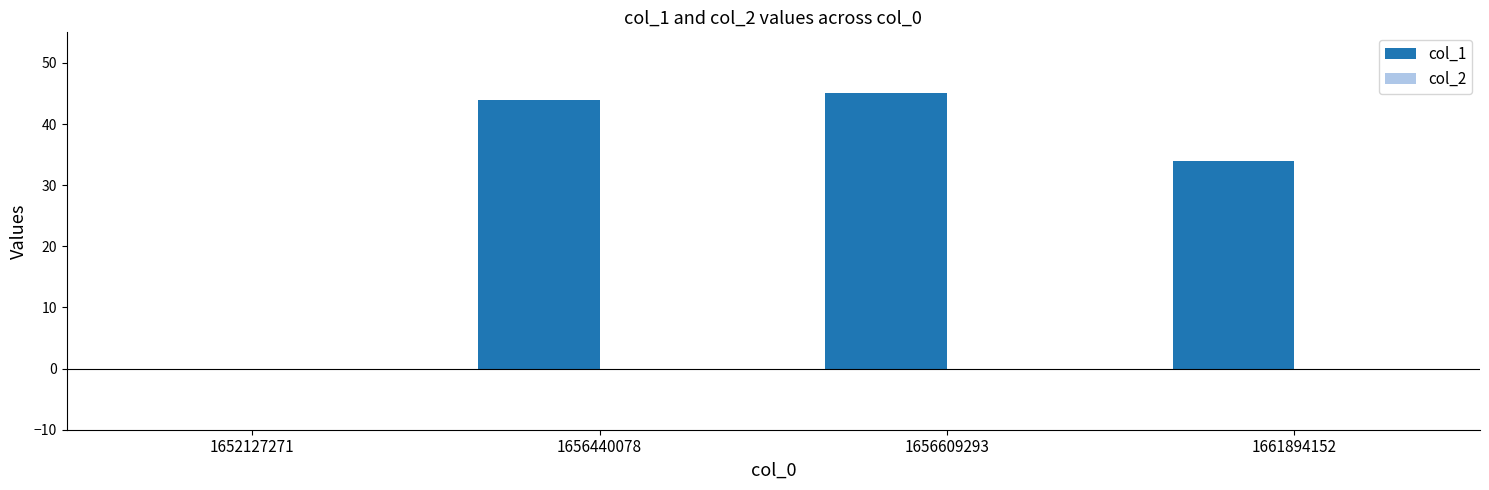

What is the ratio of the value at 1656609293 to the value at 1656440078?

1.0